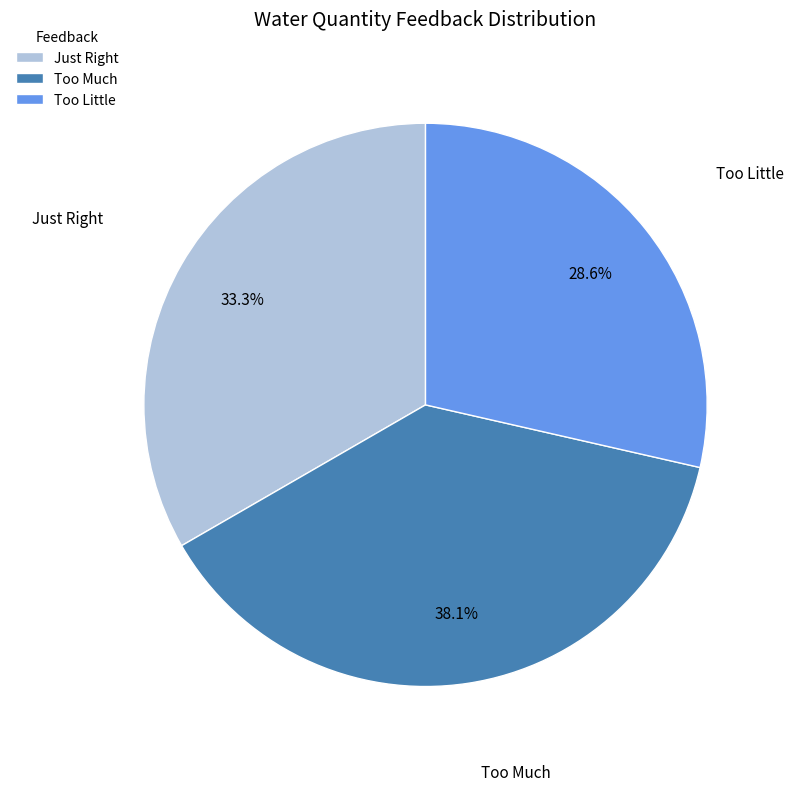

Does any single category account for the majority?

No